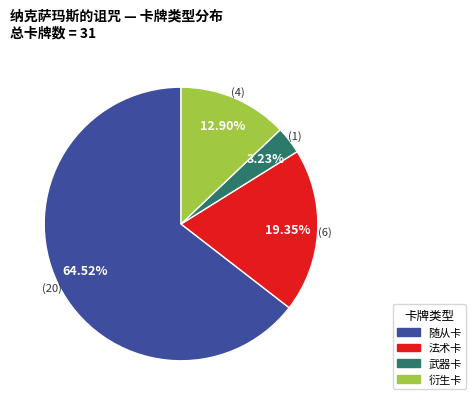

Rank the categories by value from highest to lowest.

随从卡, 法术卡, 衍生卡, 武器卡